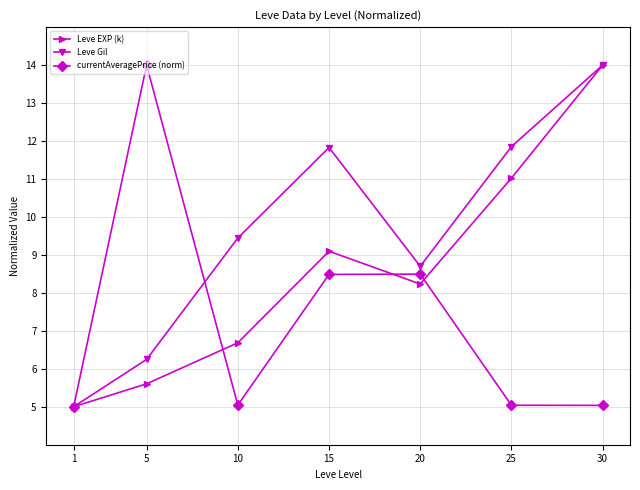

What is the value of the Leve EXP (k) point at the 6th from the left?

11.0